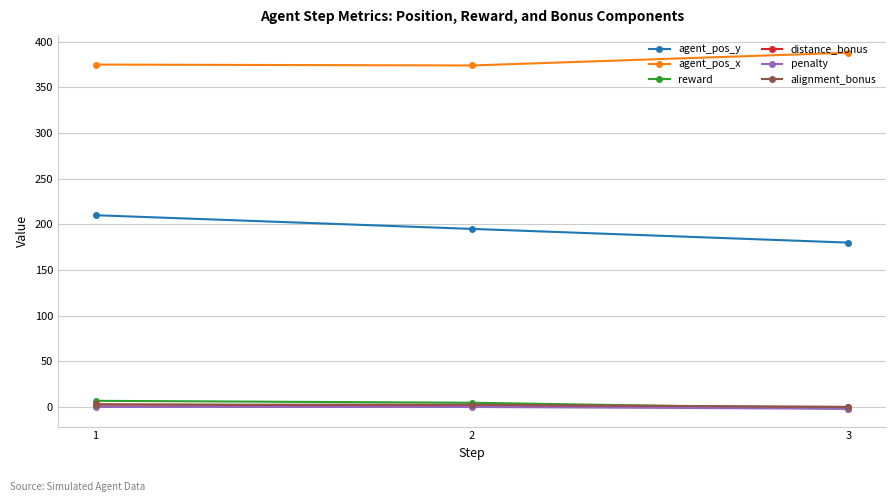

Which series has the largest range (max minus min)?

agent_pos_y